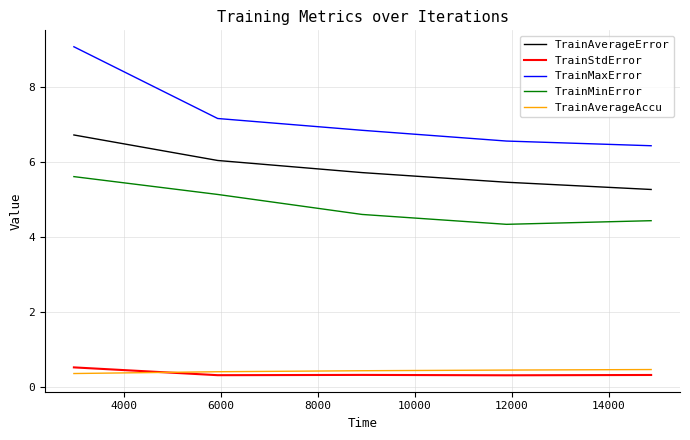

Which series has the largest range (max minus min)?

TrainMaxError